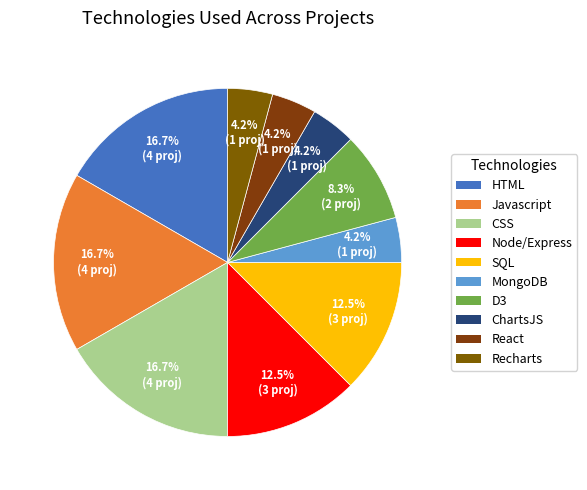

To the nearest percent, what is the difference between the largest and smallest slice percentages?

13%